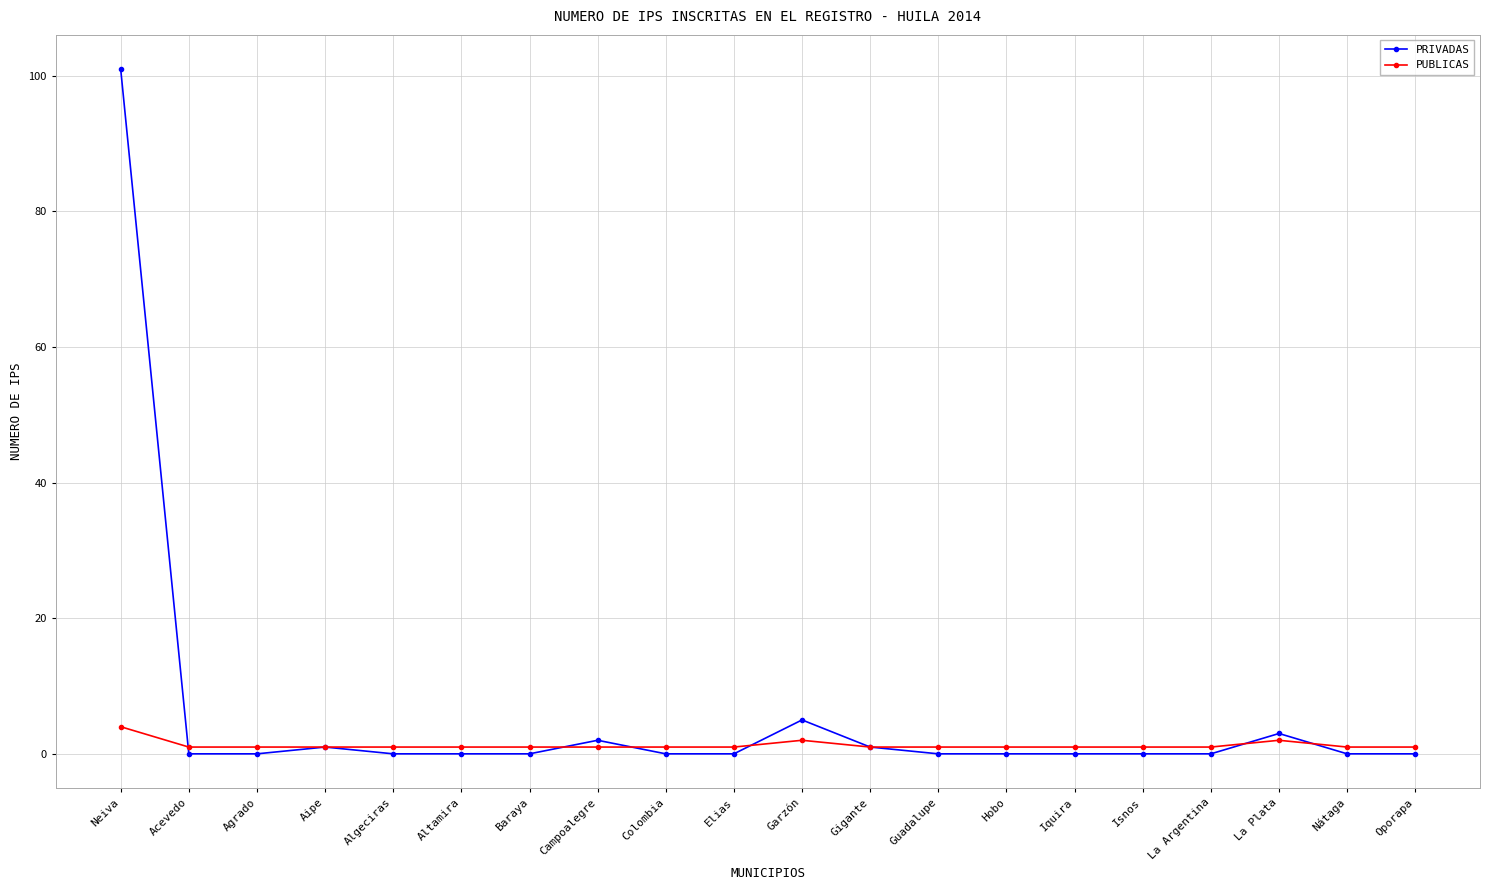

Which category has the highest value in the PUBLICAS series?

Neiva